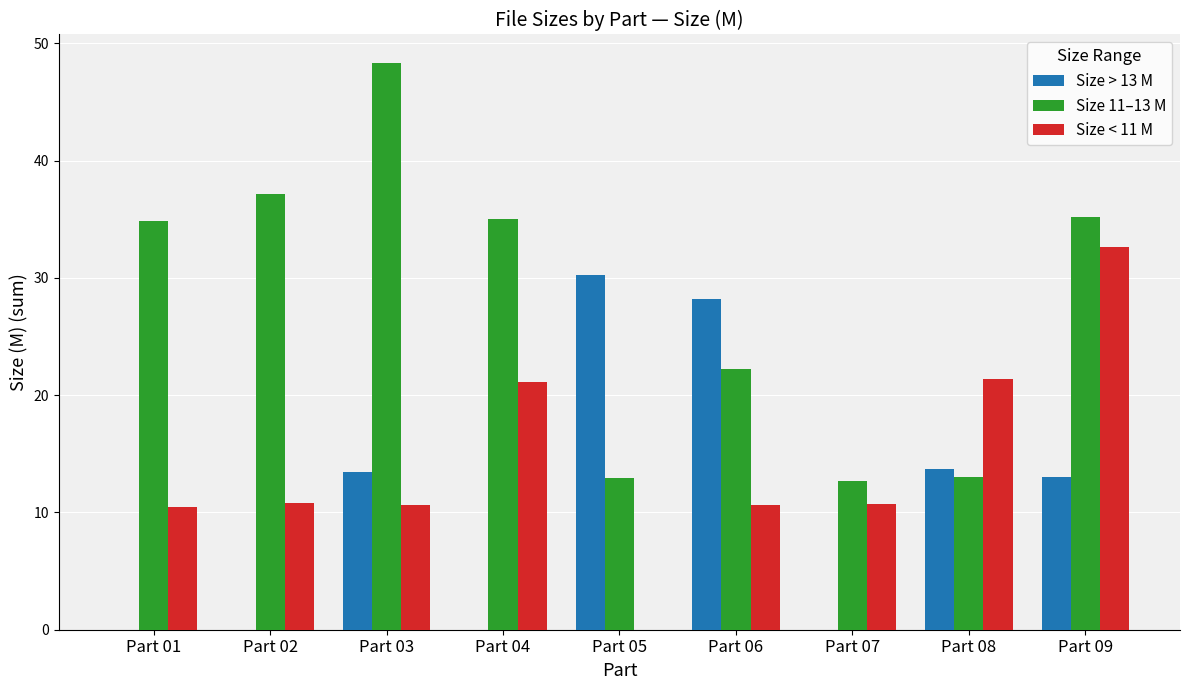

The value of Size 11–13 M at Part 09 is 35.2. True or false?

True